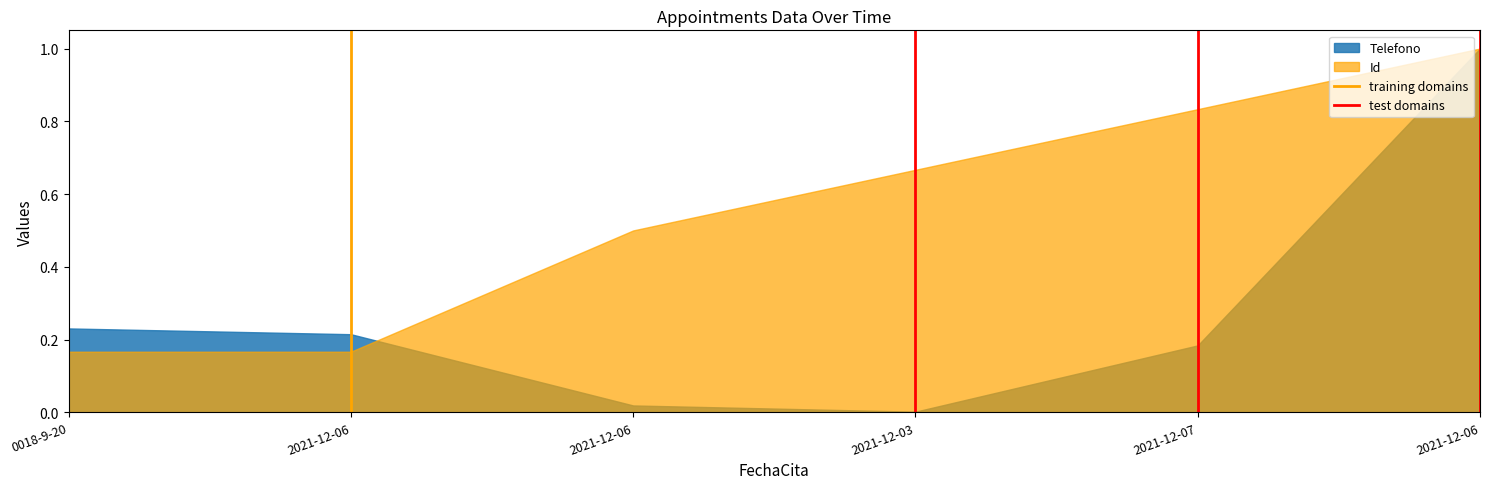

At which label is training domains closest to 0?

2021-12-06